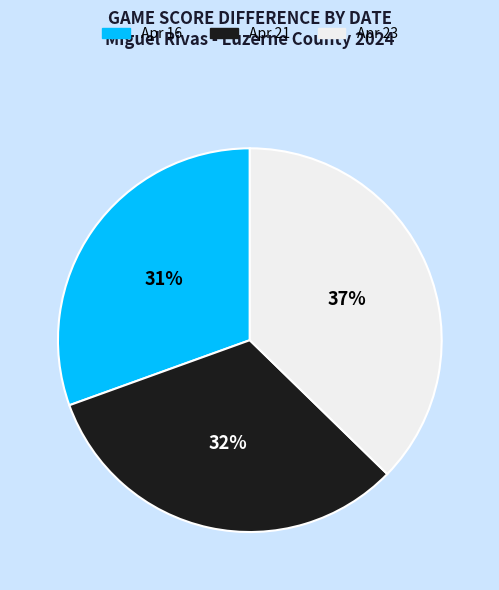

Count the number of slices in the pie.

3